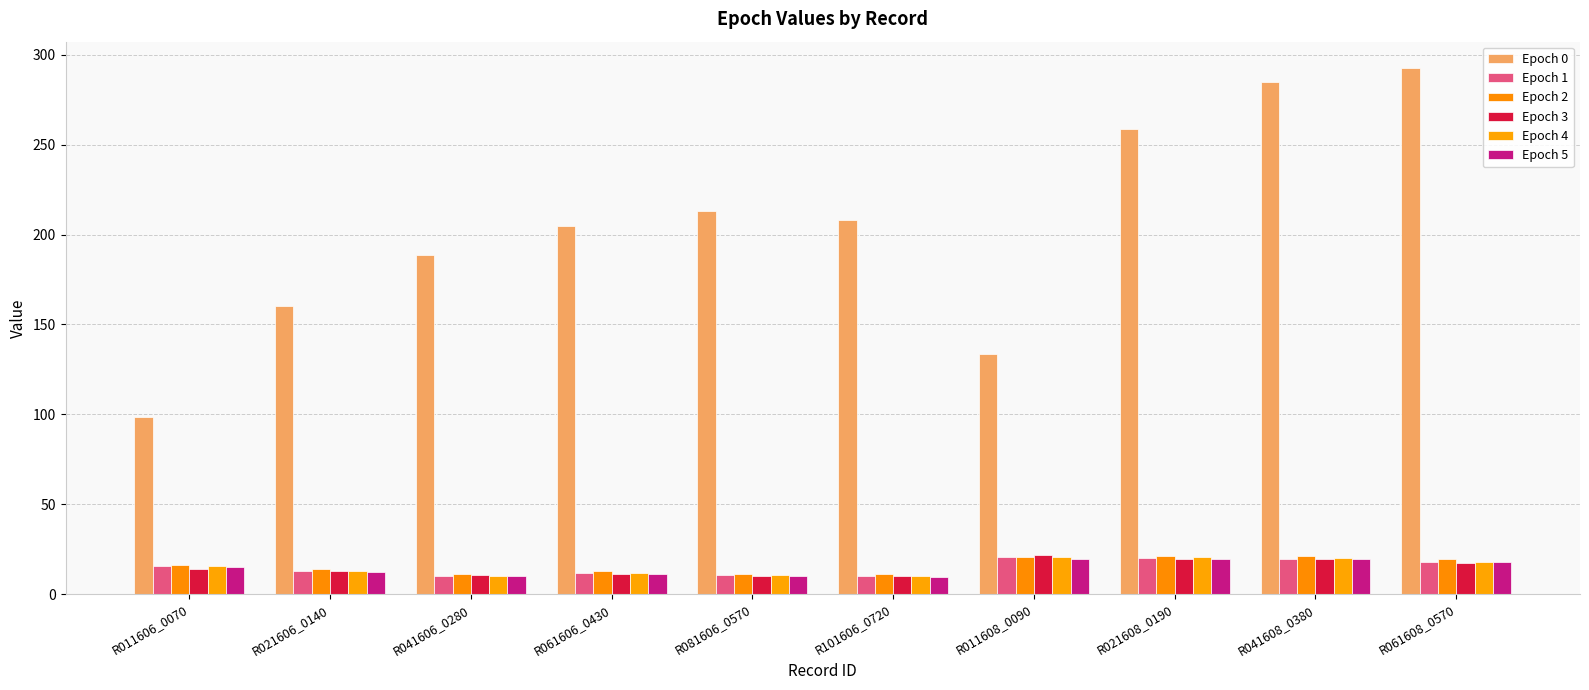

What is the difference between the Epoch 1 values at R021608_0190 and R101606_0720?

9.9